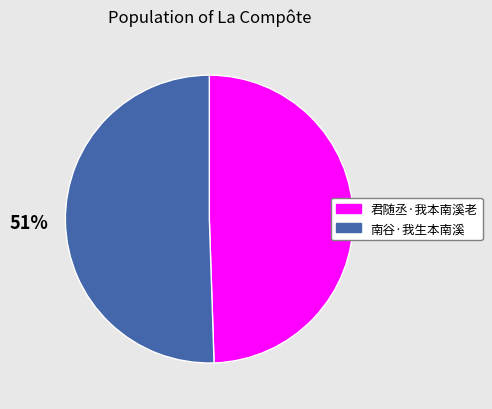

Approximately how many times larger is the value at 君随丞·我本南溪老 compared to 南谷·我生本南溪?

1.0